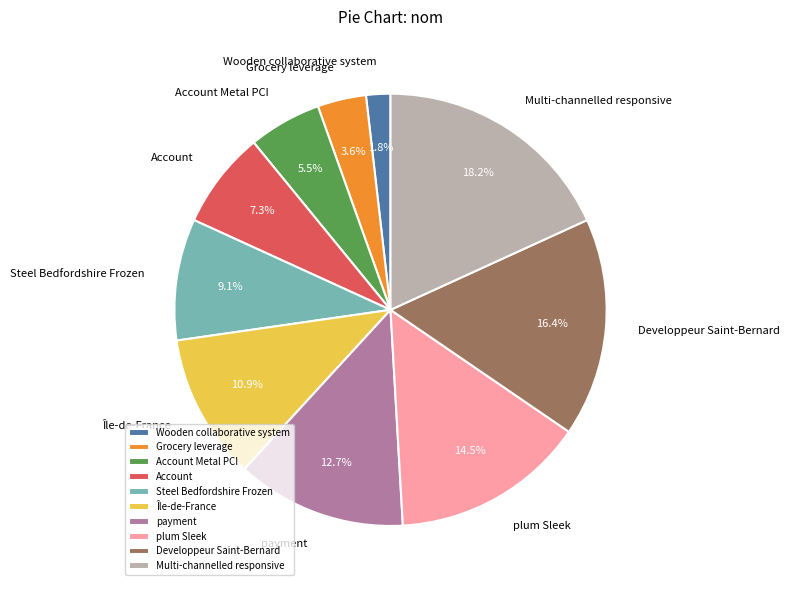

To the nearest percent, what is the difference between the largest and smallest slice percentages?

16%